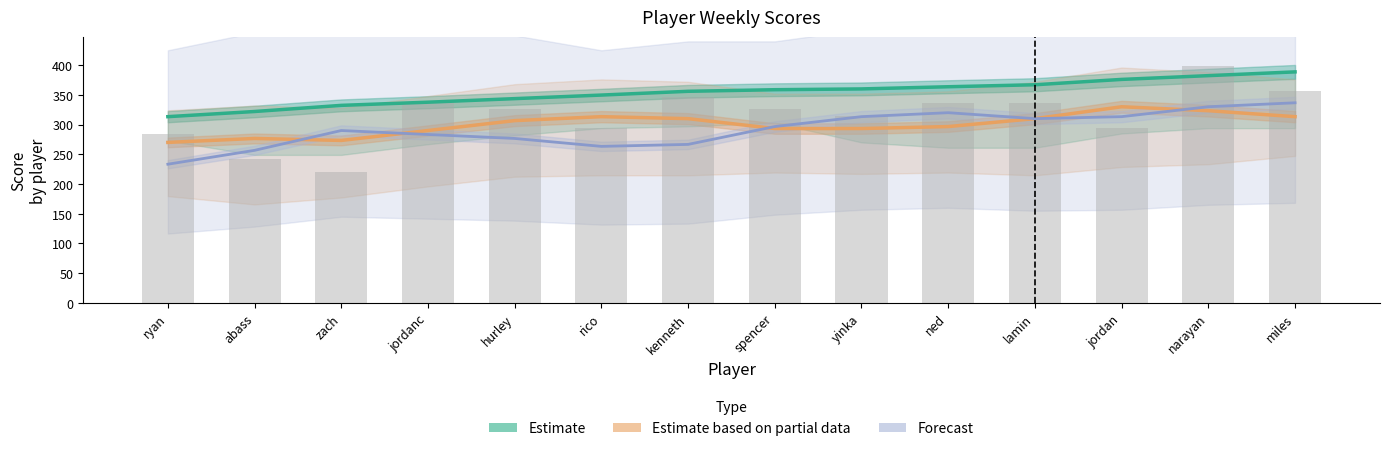

Is the value of Week12 (Forecast) at miles greater than the value of Week9 (Partial Estimate) at lamin?

Yes